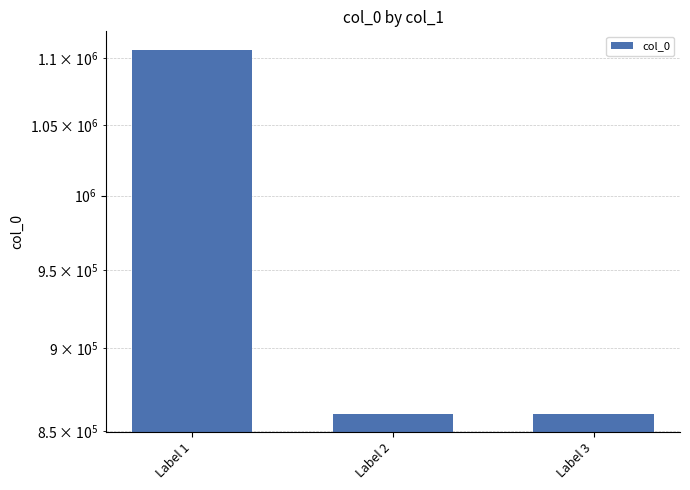

What is the greatest value displayed?

1106278